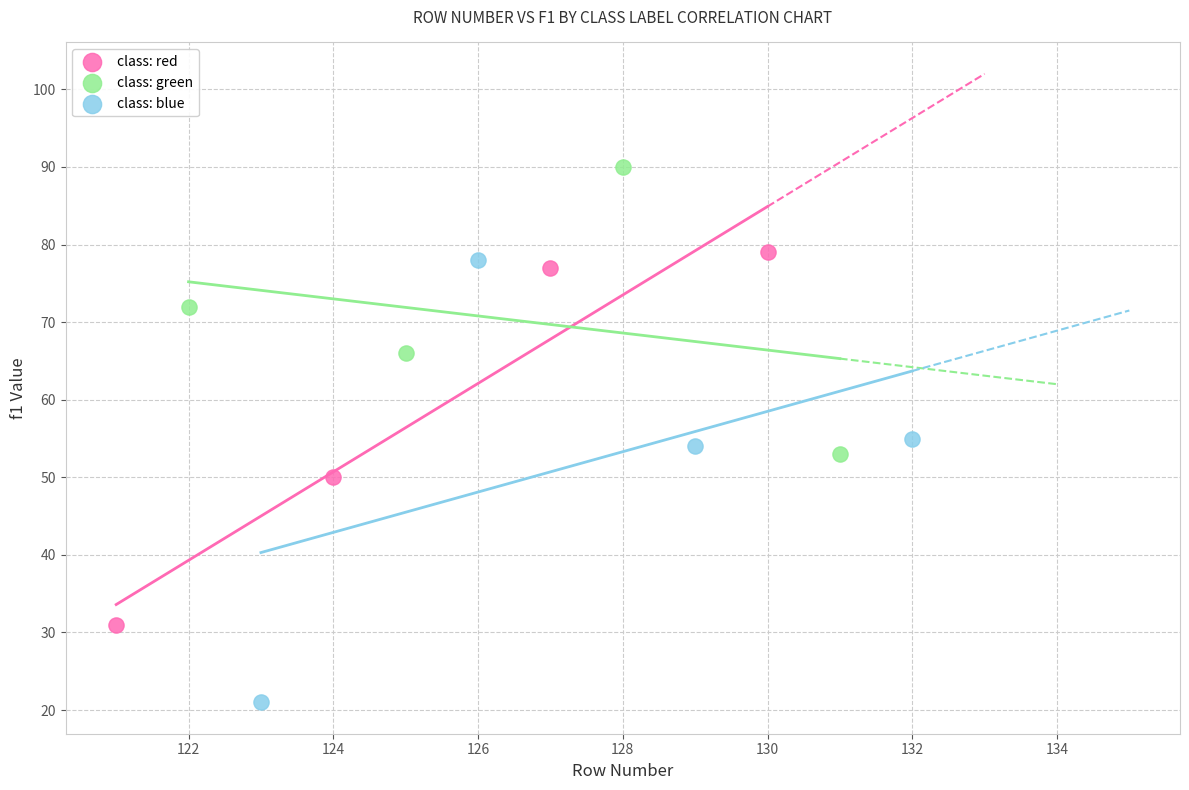

Which series contains the lowest Y value?

class: blue